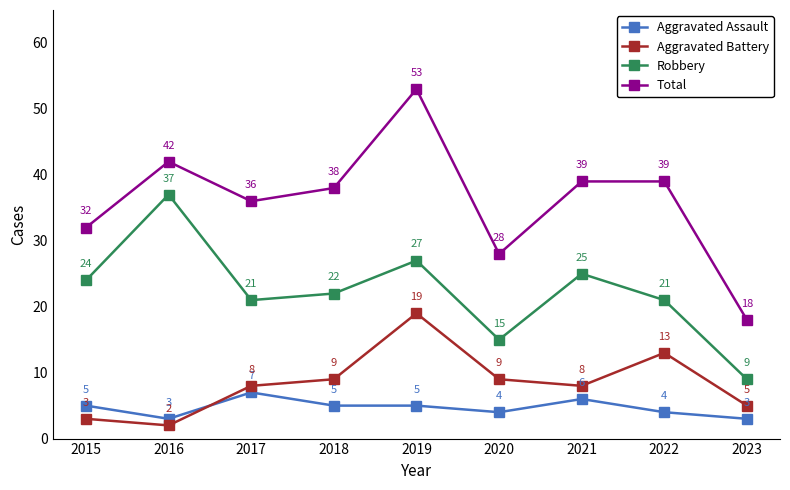

At which category does Aggravated Assault reach its first local peak?

2017